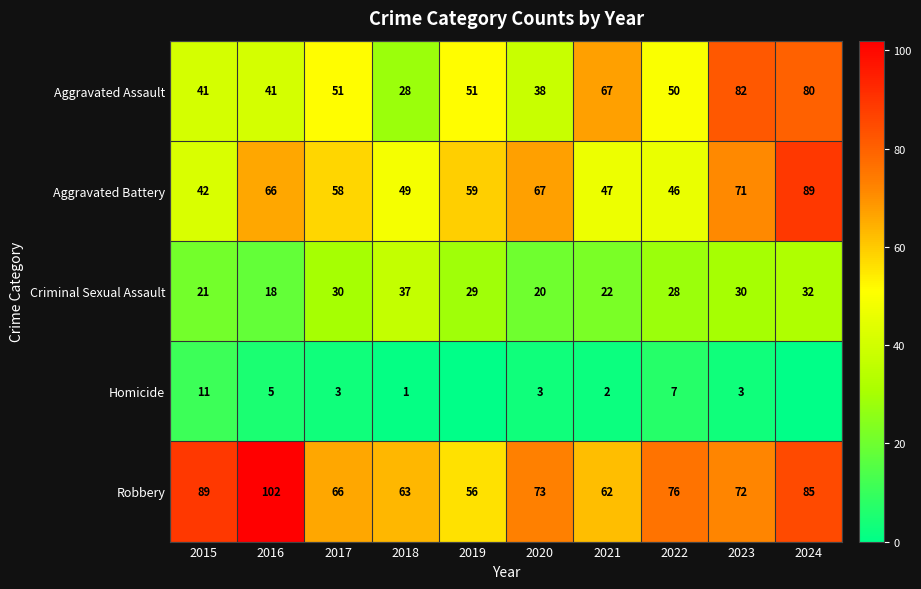

What value does the Criminal Sexual Assault series have at 2017, to the nearest 10?

30